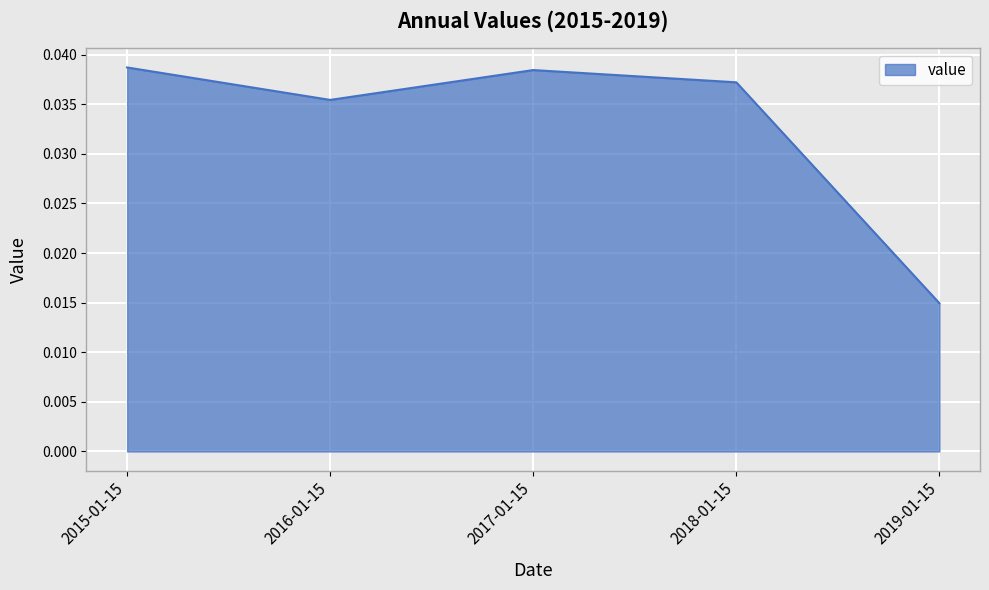

Which has a higher value, 2018-01-15 or 2019-01-15?

2018-01-15